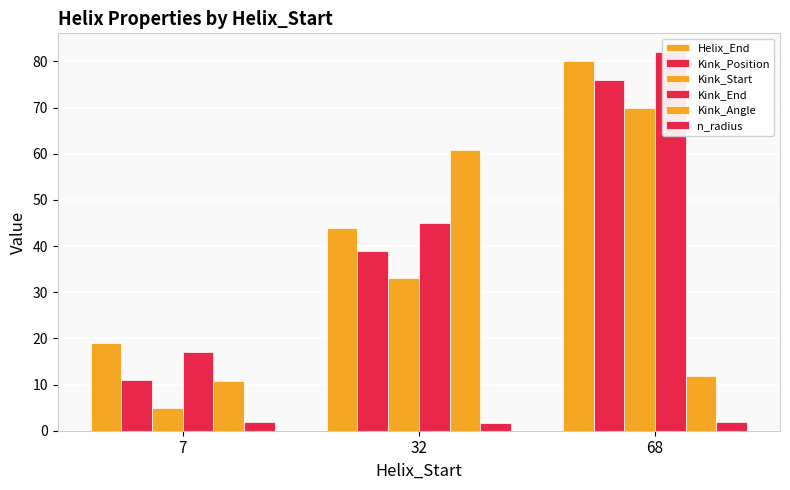

Reading left to right, what are all the values shown in this chart?

Helix_End: 7=19.0	32=44.0	68=80.0
Kink_Position: 7=11.0	32=39.0	68=76.0
Kink_Start: 7=5.0	32=33.0	68=70.0
Kink_End: 7=17.0	32=45.0	68=82.0
Kink_Angle: 7=10.7	32=60.8	68=11.8
n_radius: 7=1.9	32=1.6	68=1.9